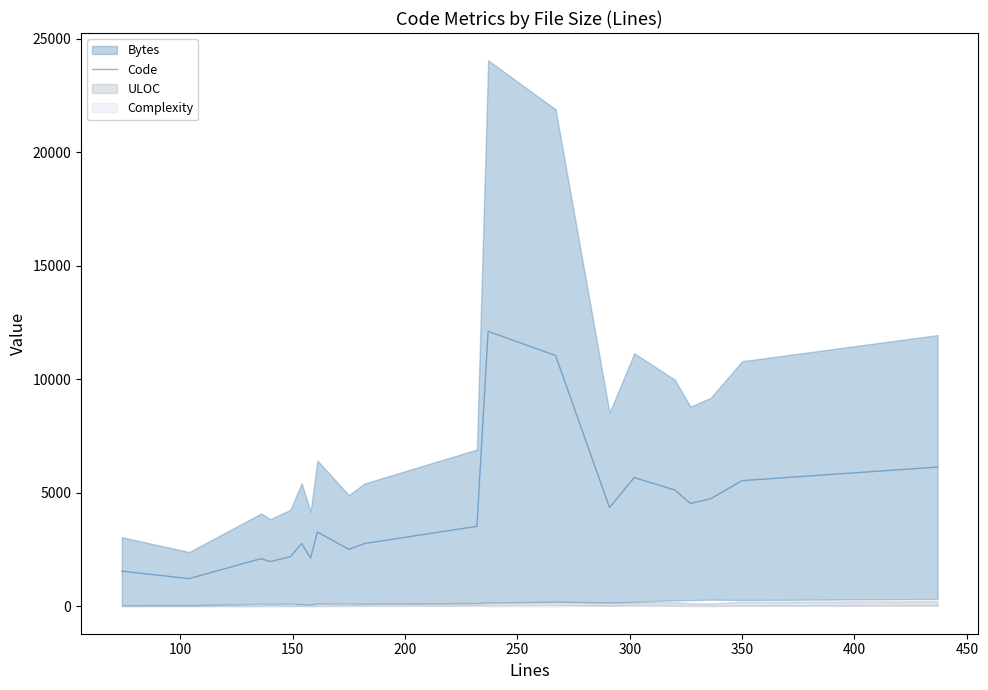

What is the highest value of the Code series?

12112.0